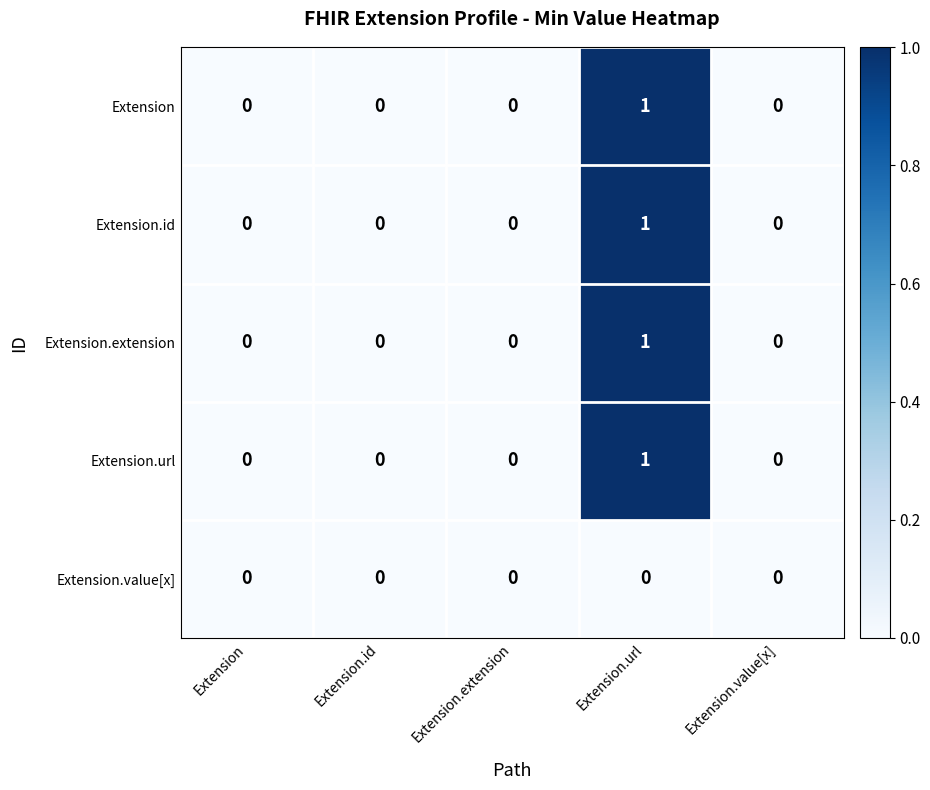

The Extension.extension series shows 0 at Extension.id. True or false?

True